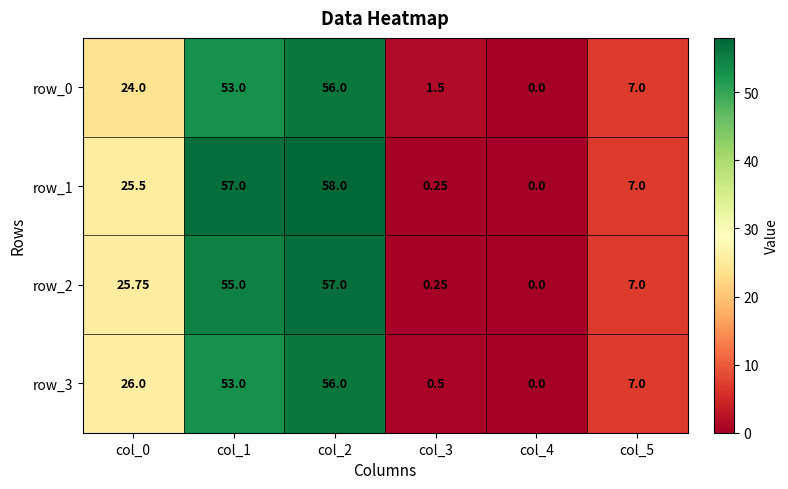

Rank the series by their average value, from highest to lowest.

row_1, row_2, row_3, row_0